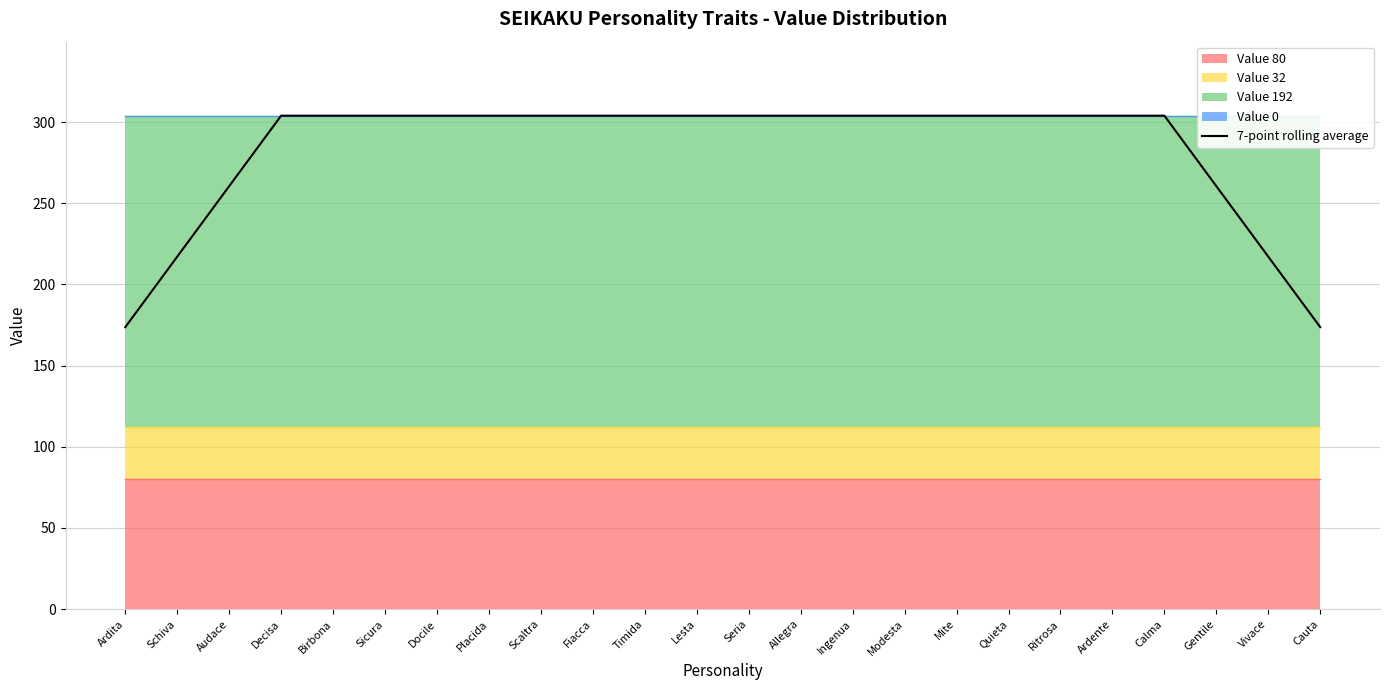

How many values are below 304?

6